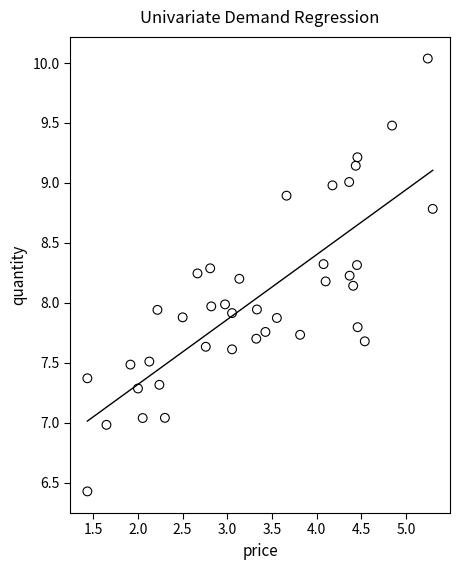

What is the range of Y values (max minus min)?

3.6